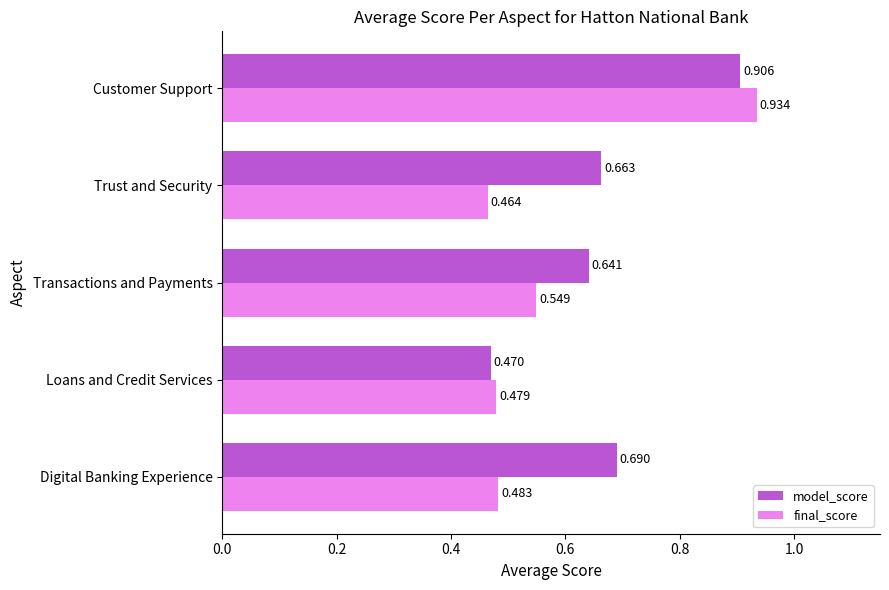

At which label does model_score reach its minimum?

Loans and Credit Services